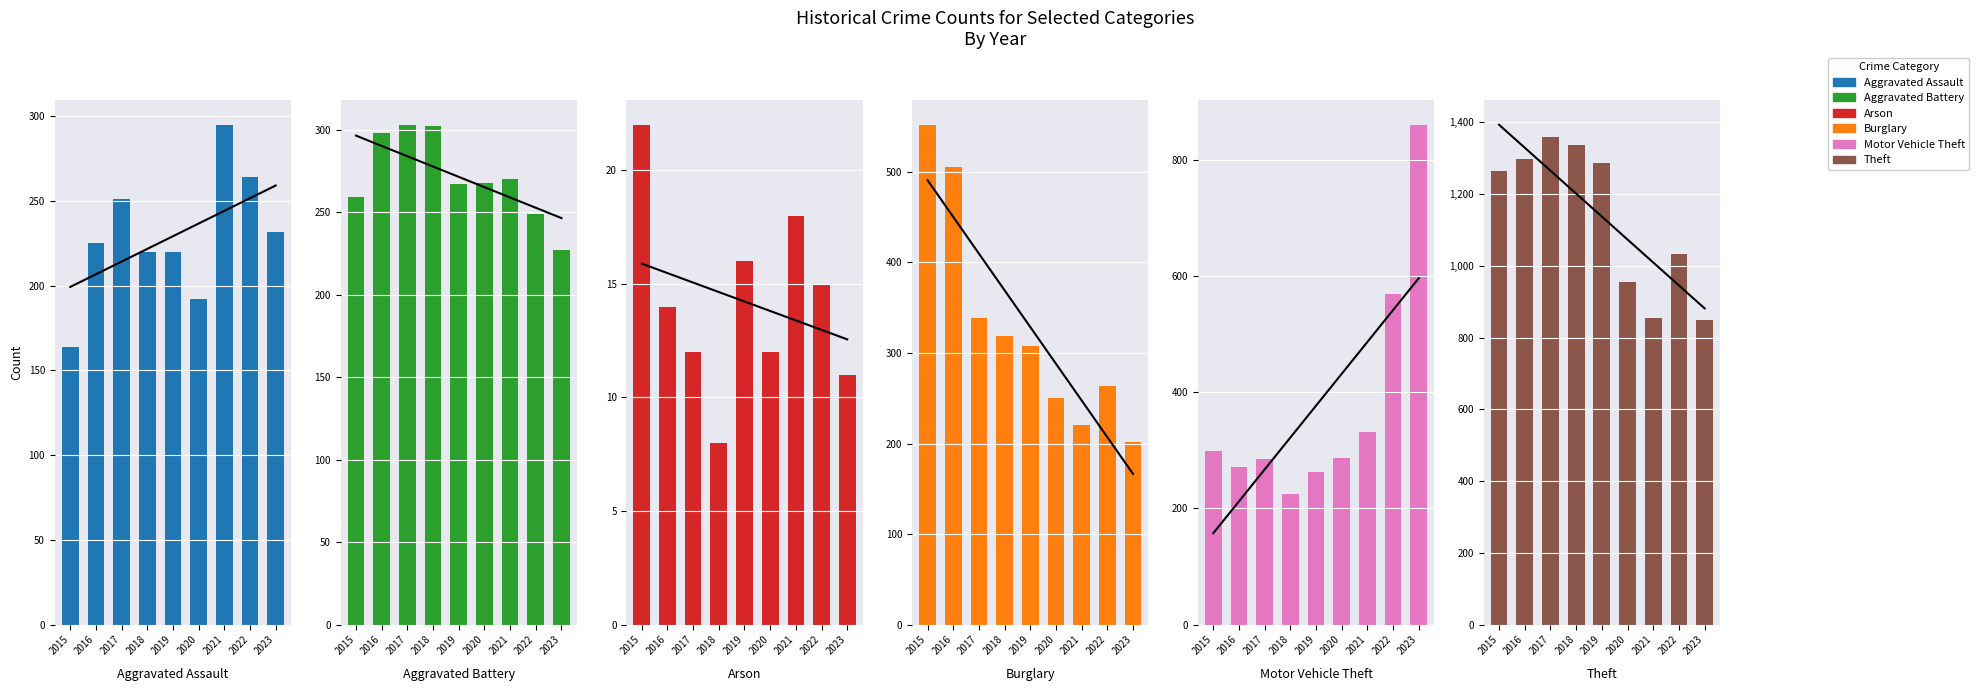

How many data points does each series have?

9